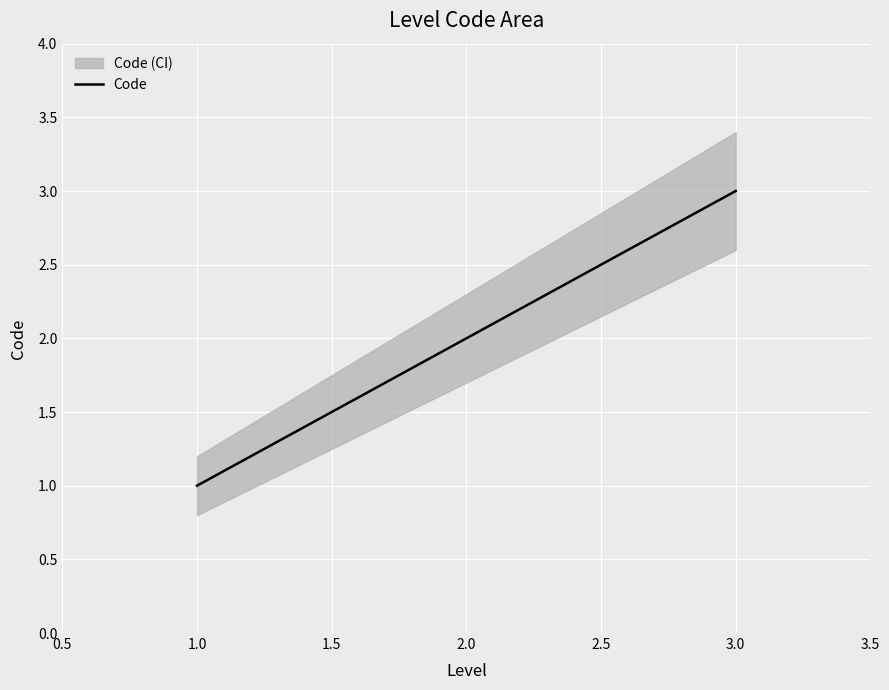

List the labels in order of Code value, largest first.

3.0, 2.0, 1.0